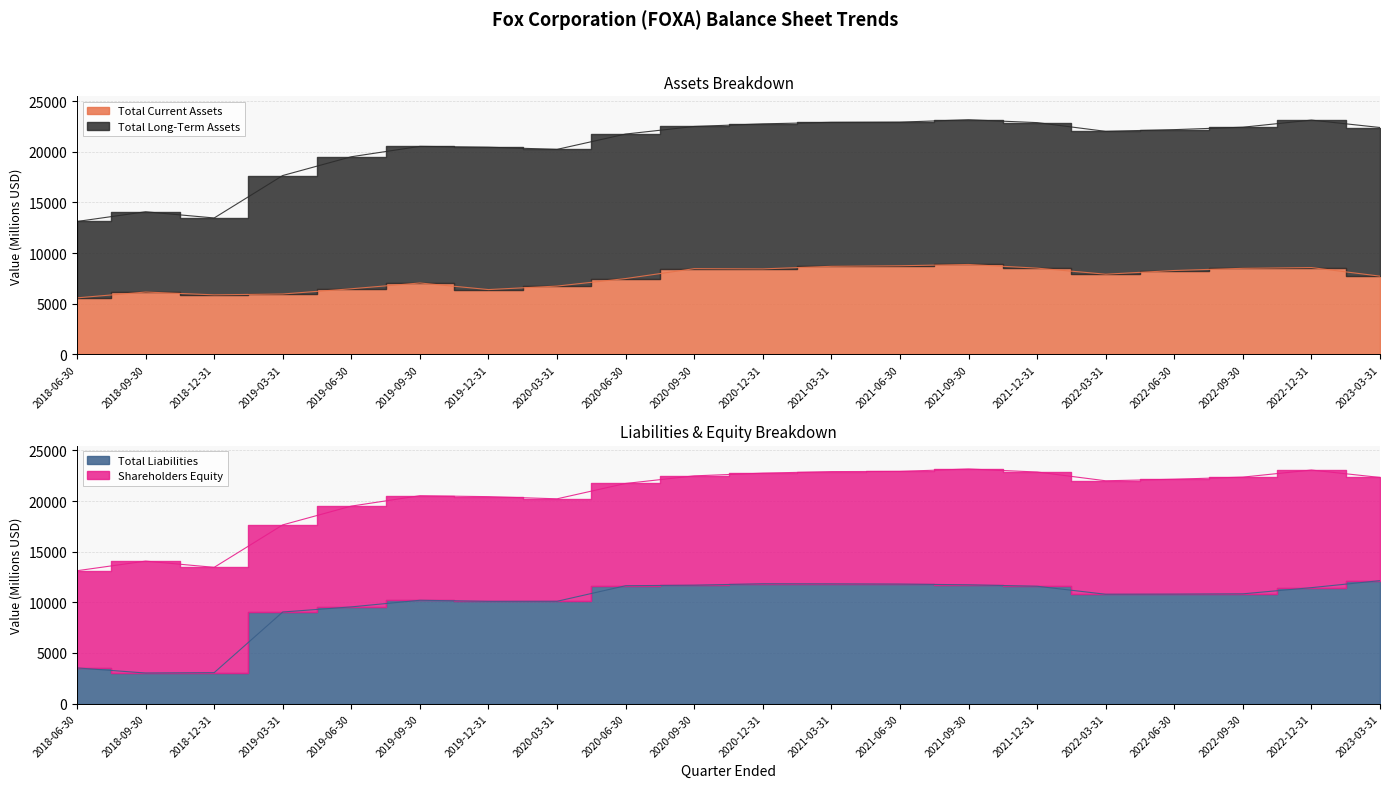

How many categories are shown in the chart?

20